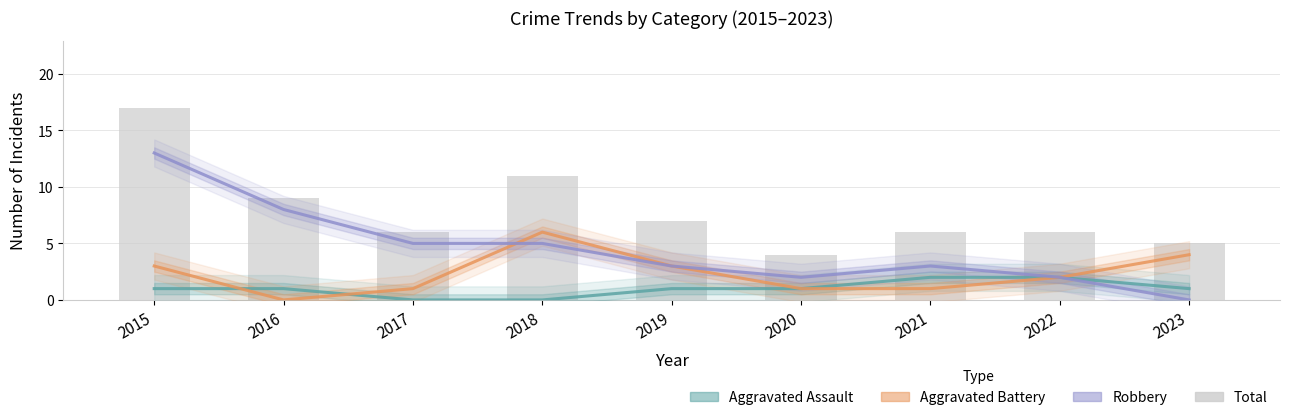

Is it true that Total equals 3 at 2016?

False